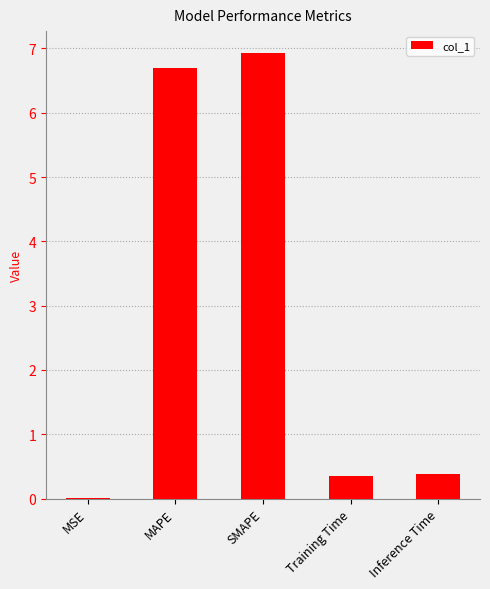

At which category does the chart reach its peak across all series?

SMAPE